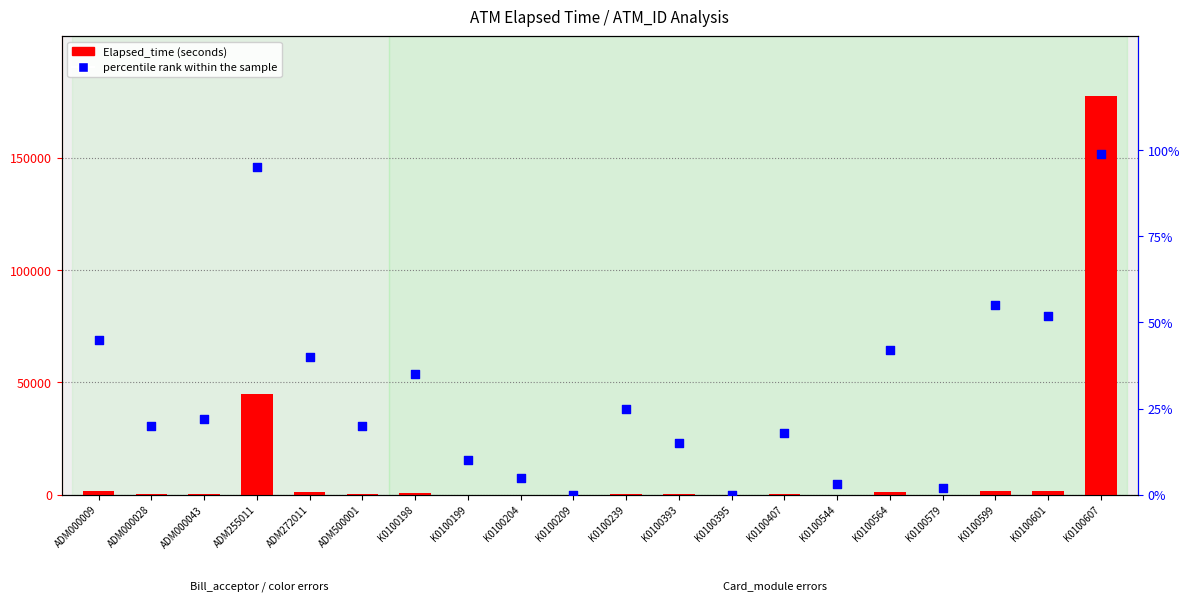

What is the total value across all series at K0100407?

303